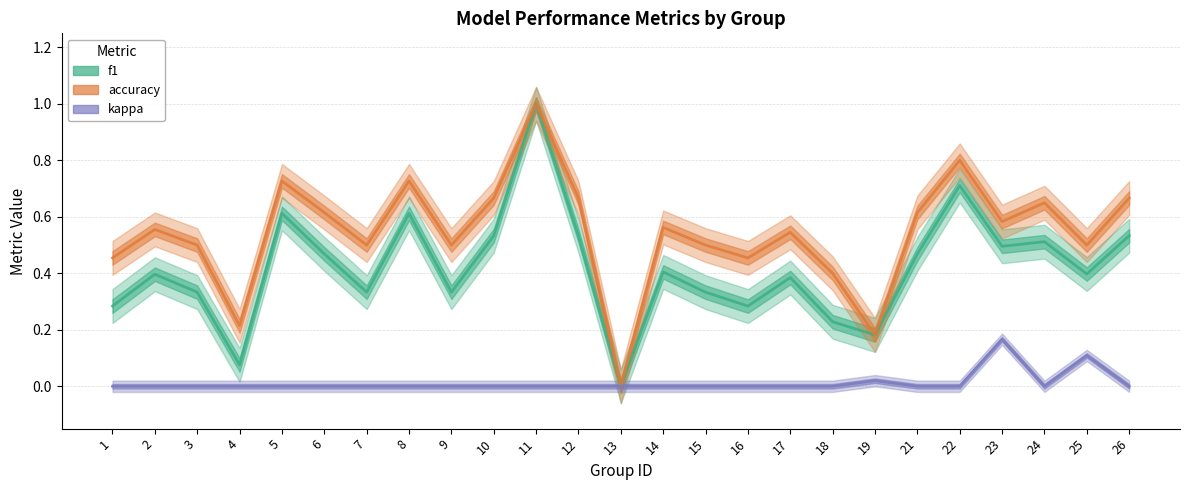

At which category is the sum across all series the highest?

11